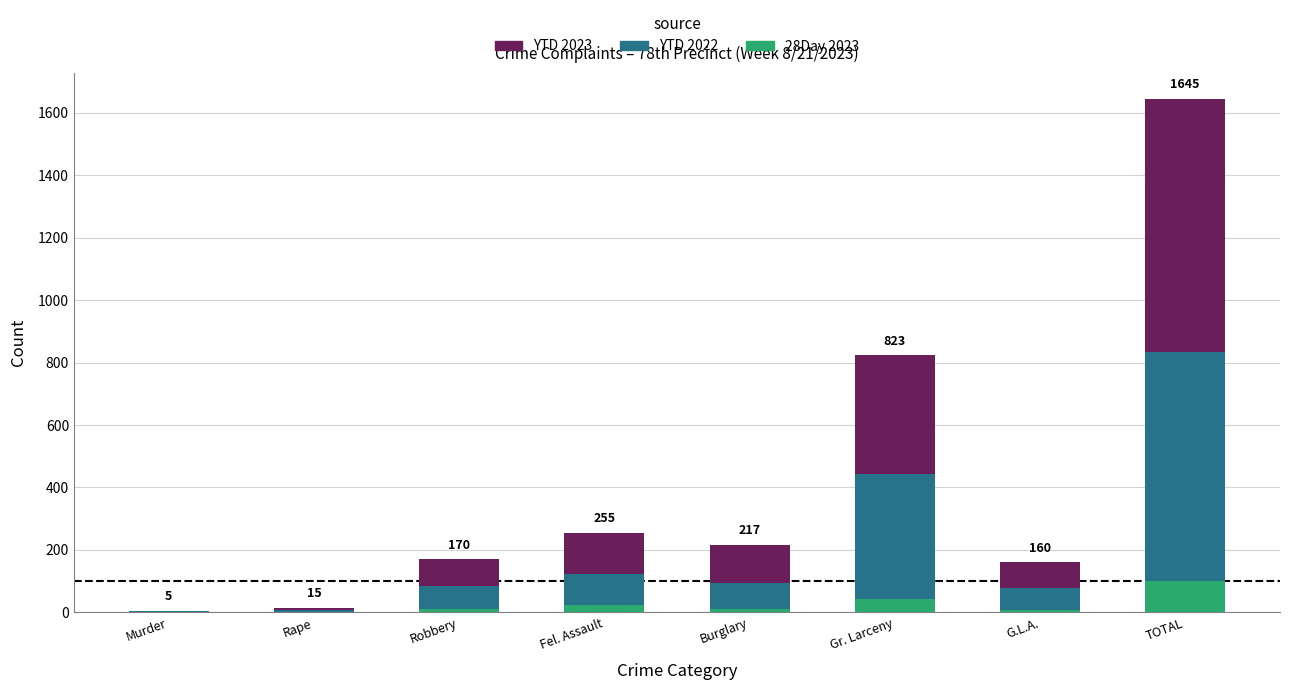

At which category is the sum across all series the highest?

TOTAL